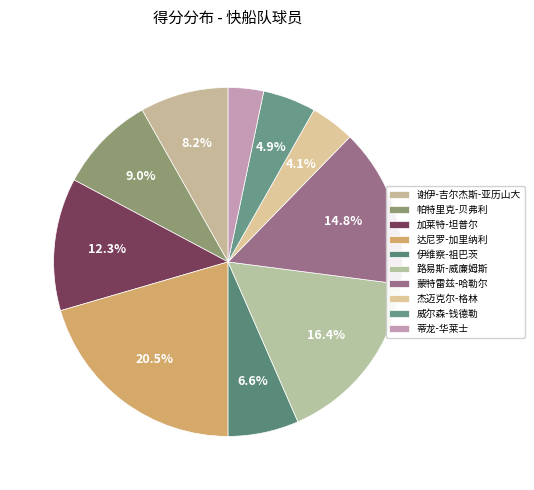

What portion of the pie excludes 帕特里克-贝弗利?

91.0%